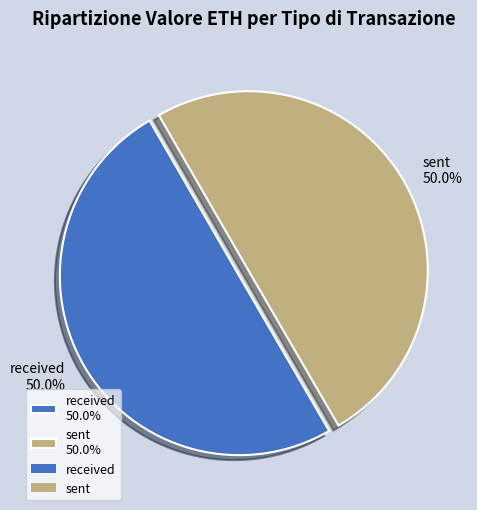

The received slice represents 50% of the pie. True or false?

True